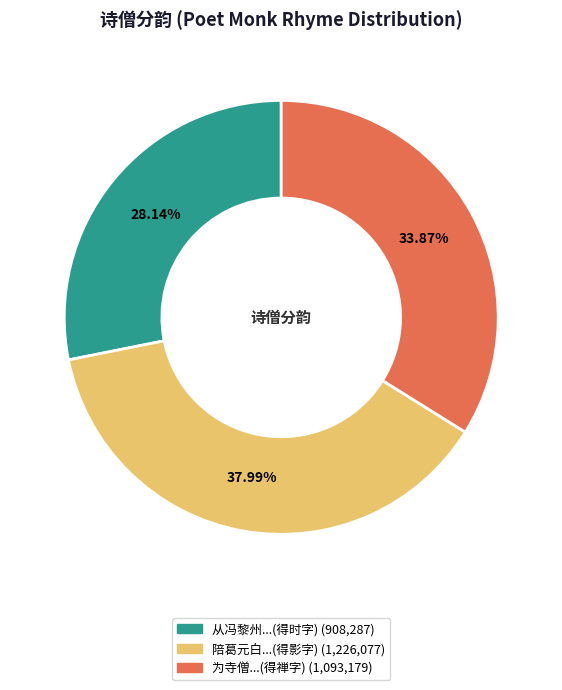

Is there a majority slice in this chart?

No